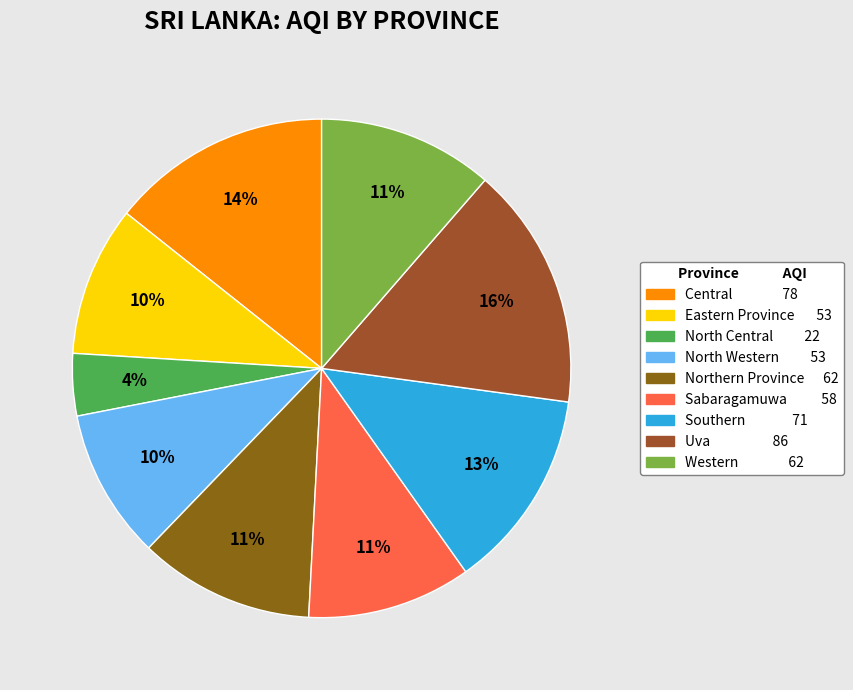

Which slice is the largest?

Uva